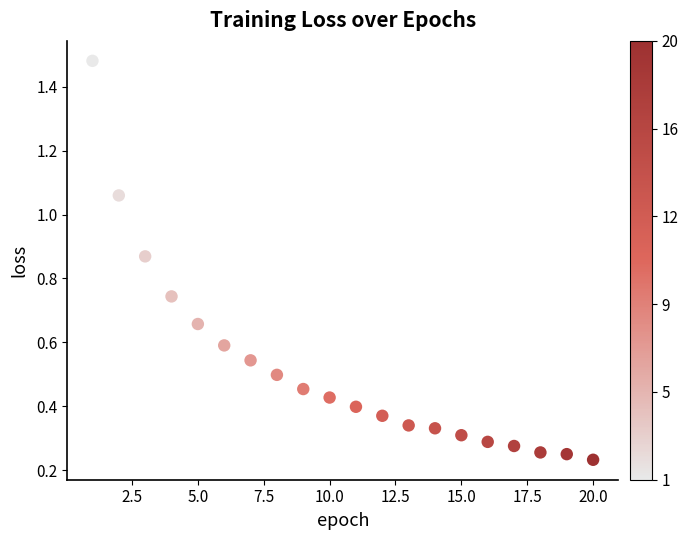

What is the range of X values (max minus min)?

19.0